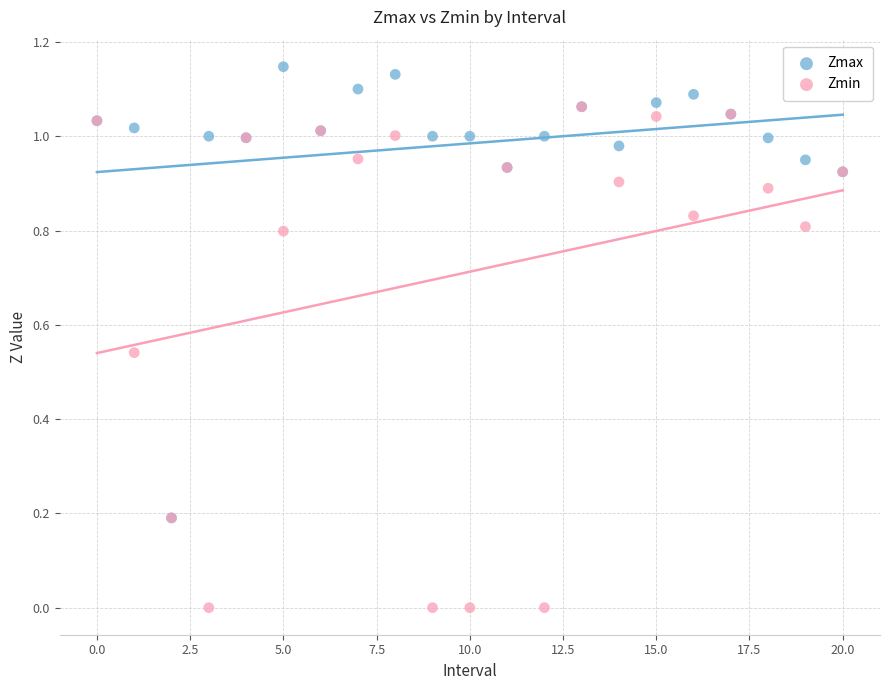

Which series has the widest spread of Y values?

Zmin